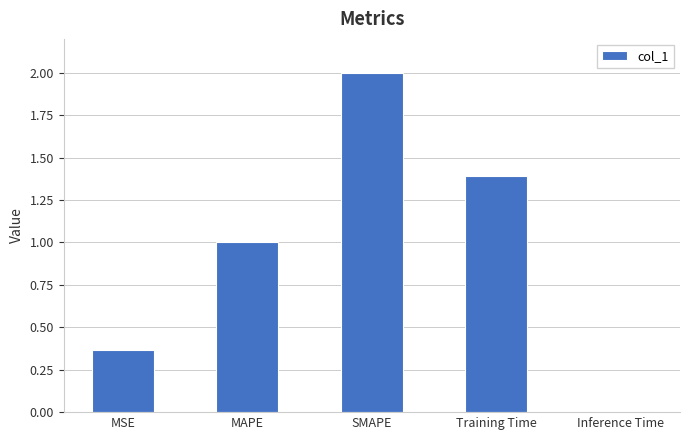

What is the greatest value displayed?

2.0